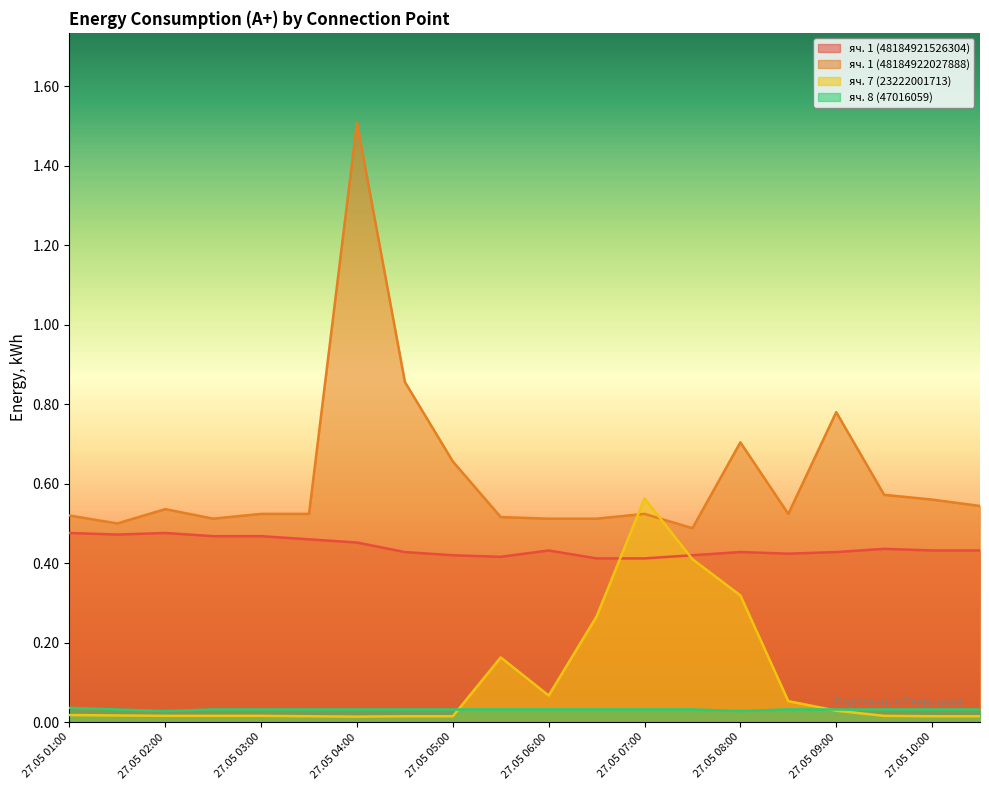

At how many categories does at least one series exceed 0?

20